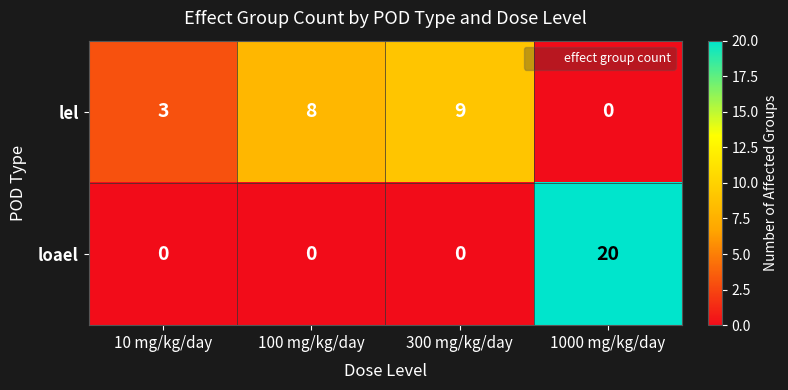

Reading right to left, list all the values displayed in this chart.

lel: 0	9	8	3
loael: 20	0	0	0